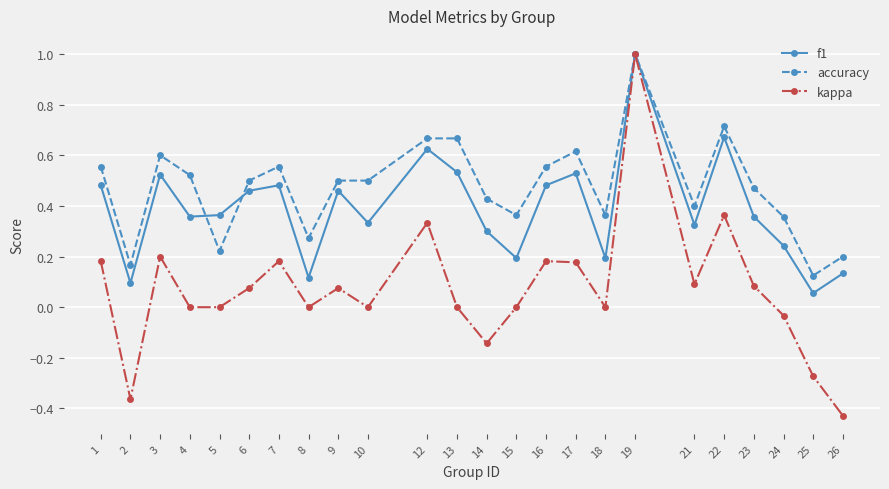

Is the value of accuracy at 24 greater than the value of f1 at 22?

No